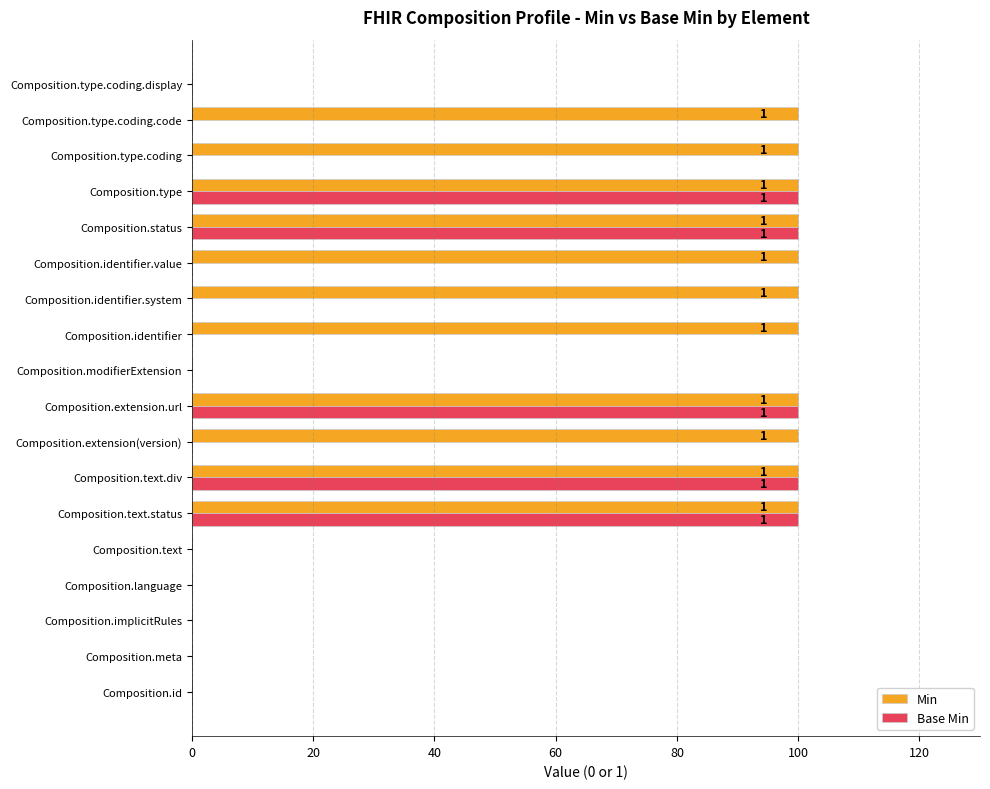

How many categories are shown in the chart?

18